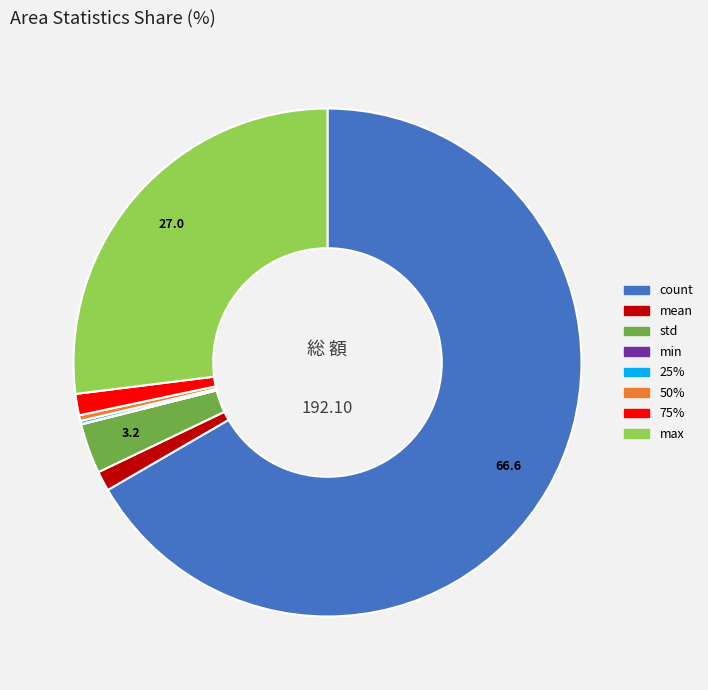

Does mean account for over 50% of the chart?

No